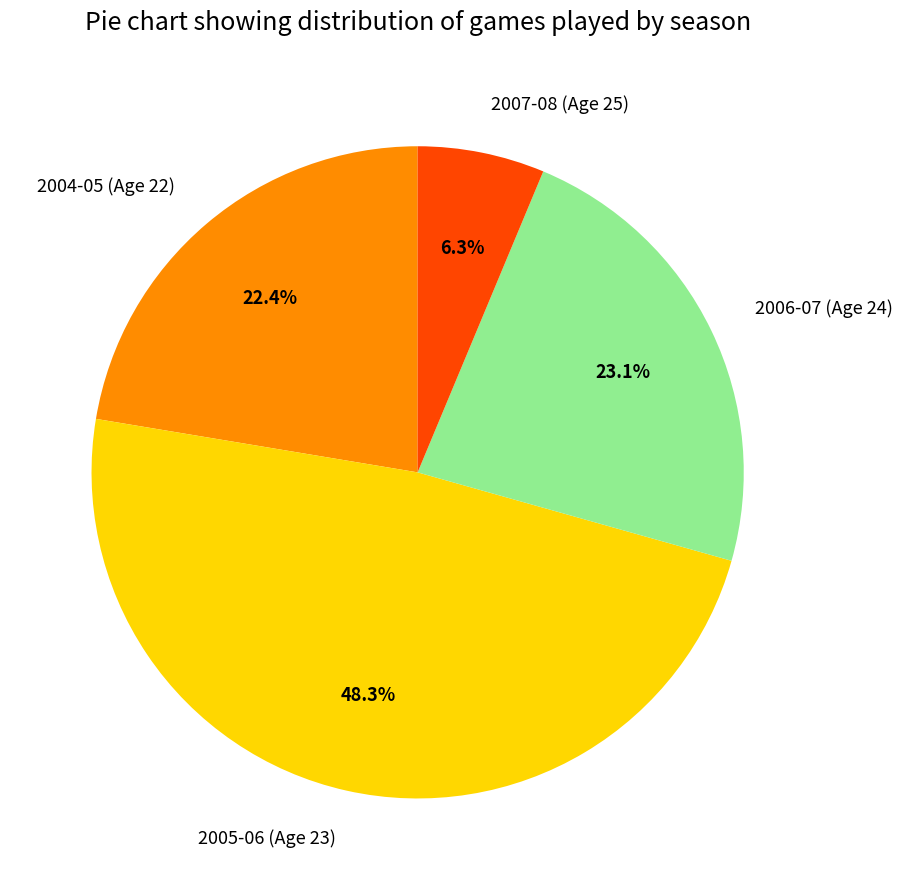

What is the ratio of the value at 2005-06 (Age 23) to the value at 2007-08 (Age 25)?

7.7